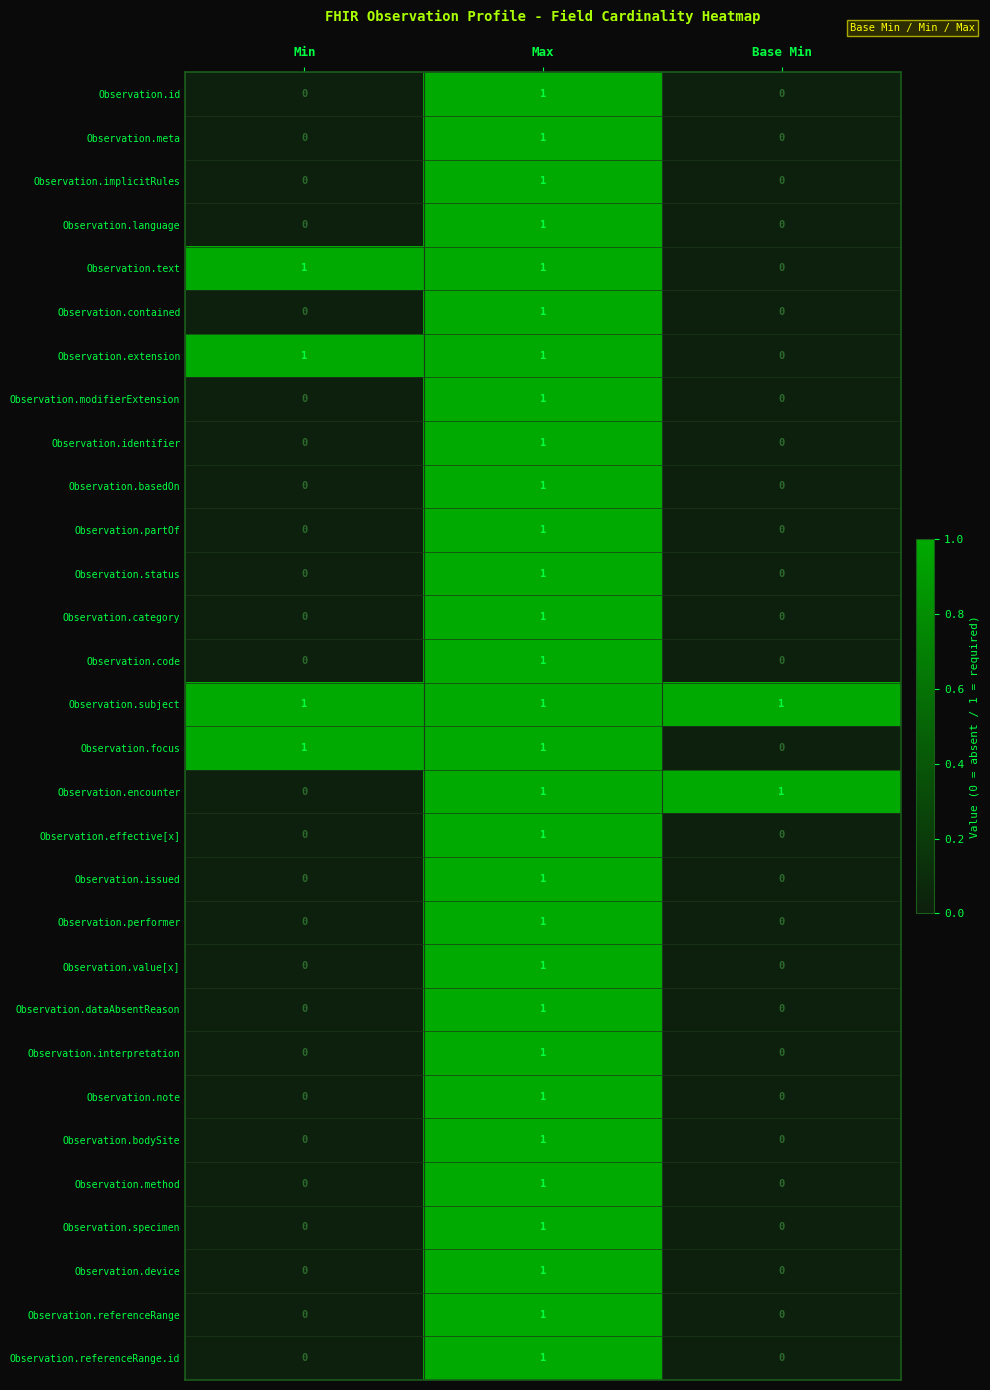

At how many categories does at least one series exceed 0?

3